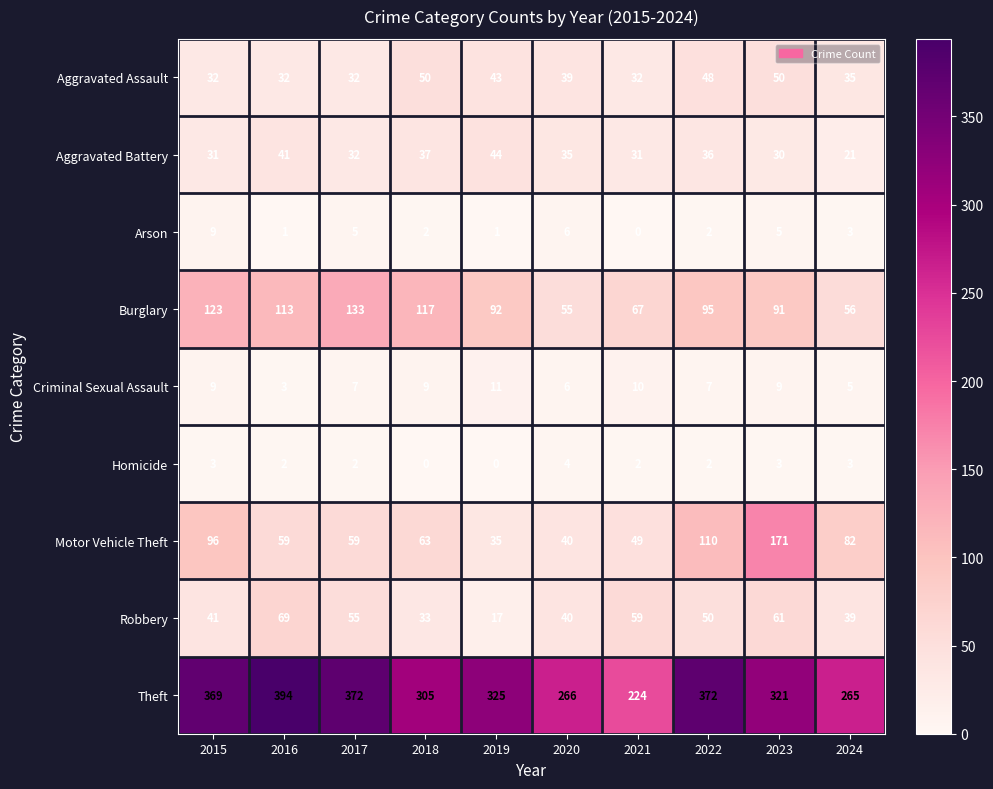

List the series in order of their peak value, highest first.

Theft, Motor Vehicle Theft, Burglary, Robbery, Aggravated Assault, Aggravated Battery, Criminal Sexual Assault, Arson, Homicide